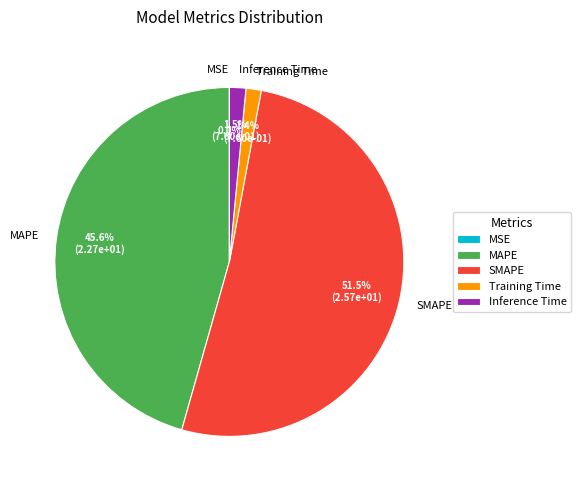

To the nearest percent, what is the combined percentage of MSE and Inference Time?

2%